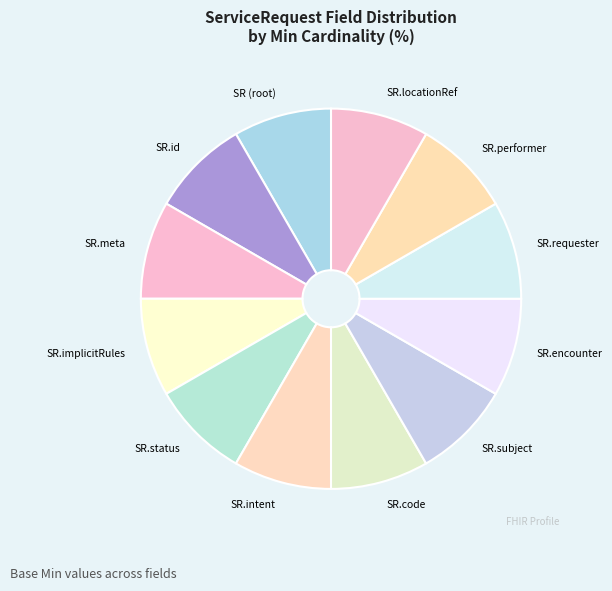

Is it true that SR.locationRef is 1% of the pie?

False